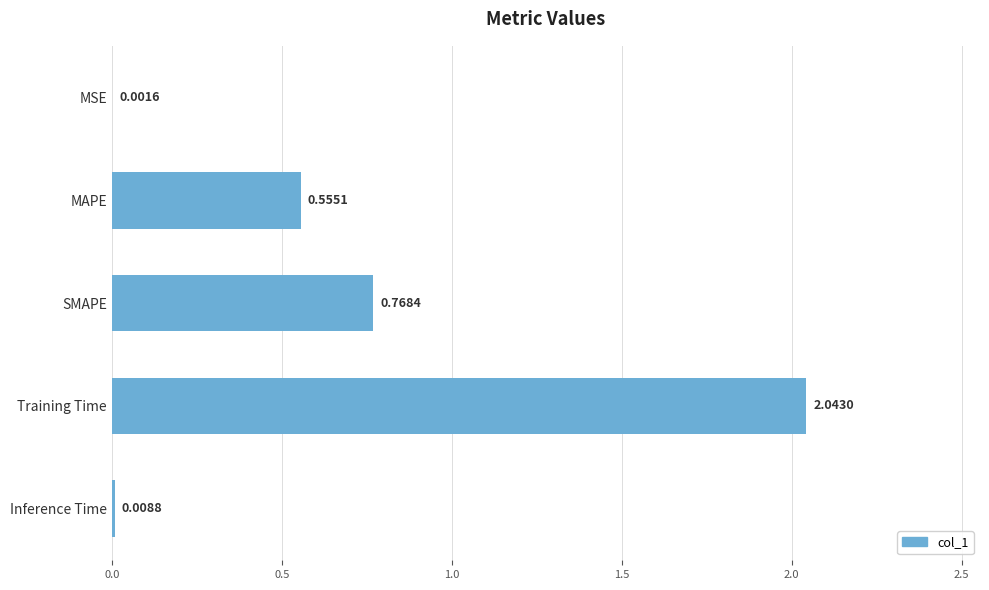

What is the sum of the values at MAPE and Training Time?

2.6